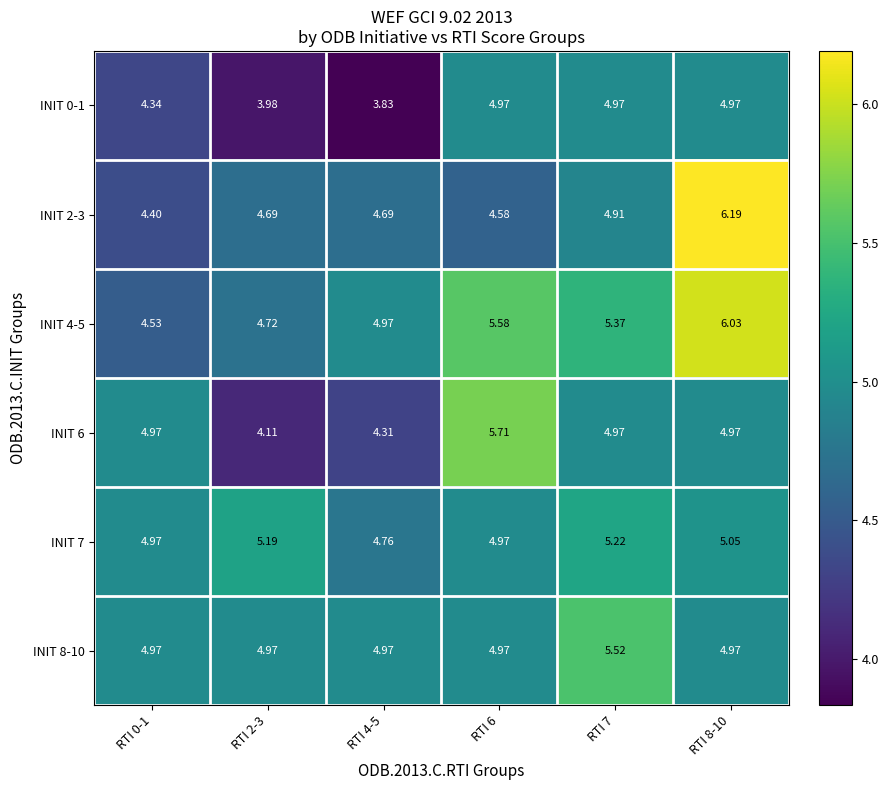

Is the value of INIT 0-1 at RTI 4-5 greater than the value of INIT 7 at RTI 2-3?

No